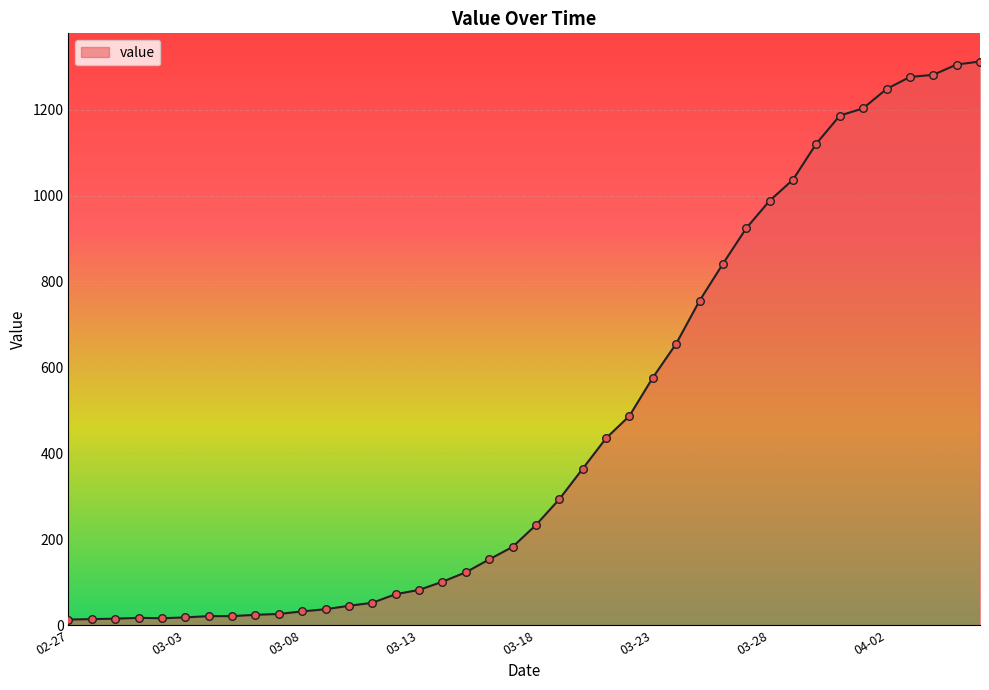

What is the greatest value displayed?

1312